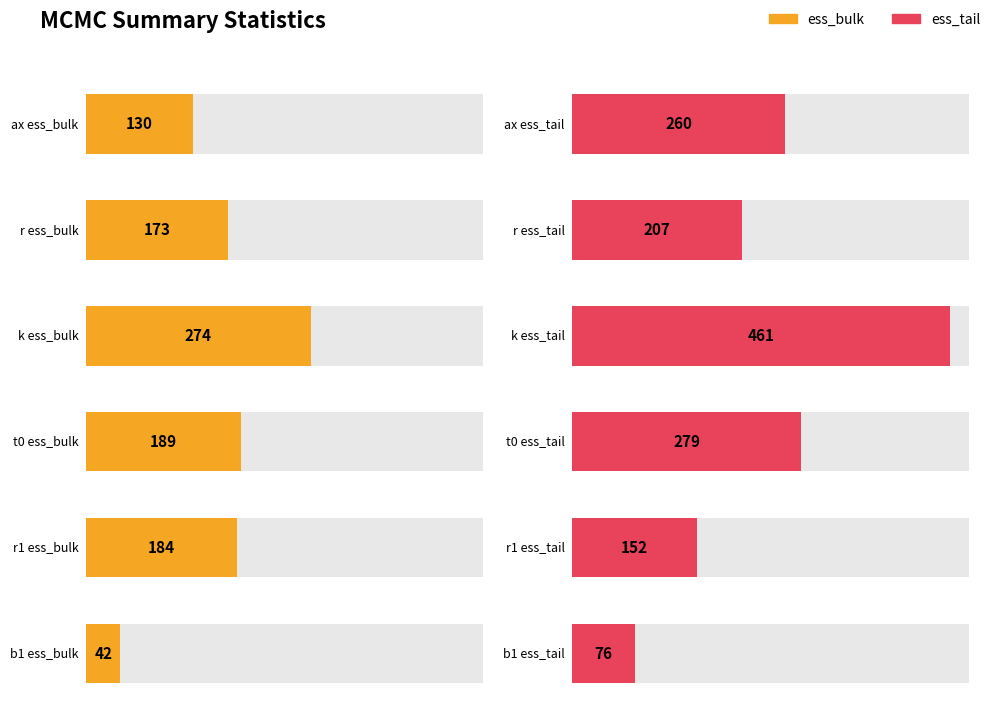

At how many categories does at least one series exceed 25?

6